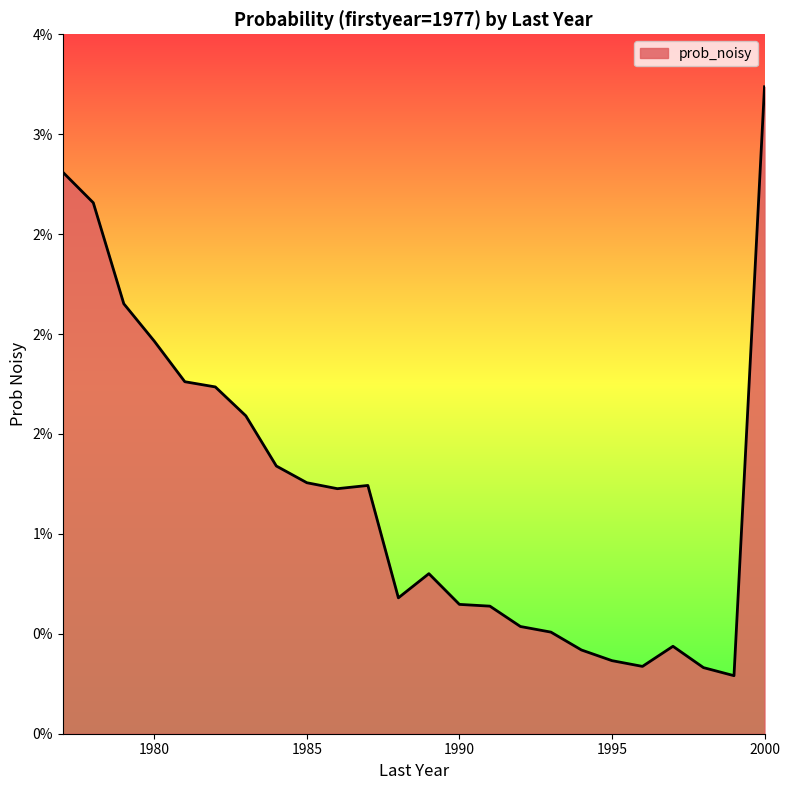

Does the chart have visible grid lines?

No